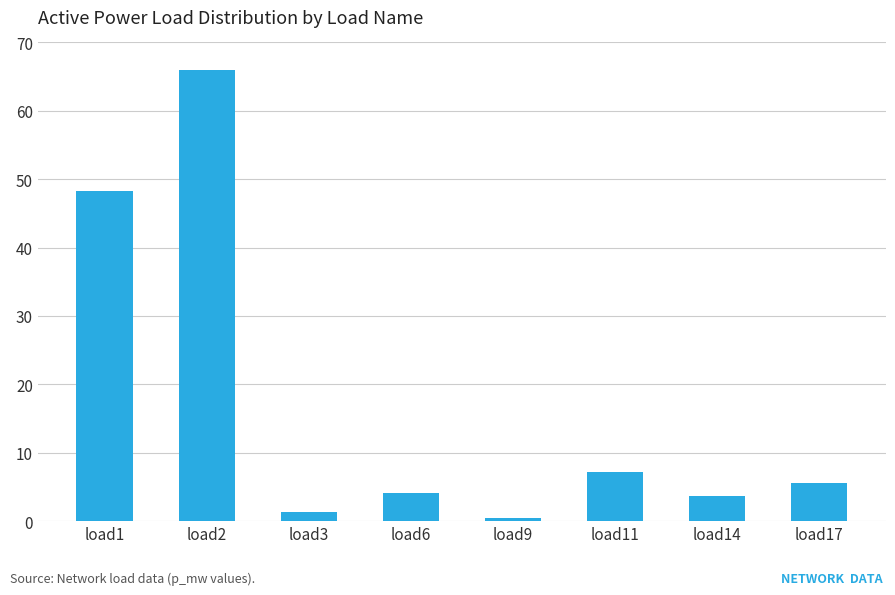

The value at load2 is 102.2. True or false?

False